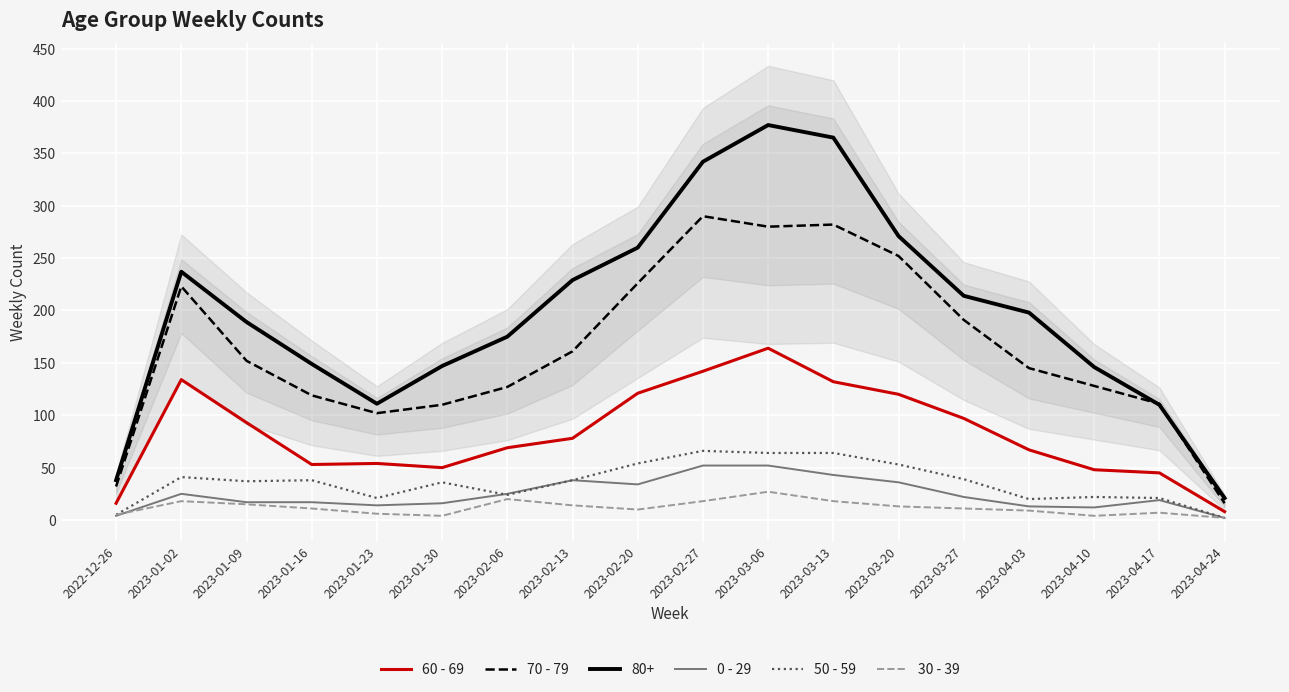

True or false: 70 - 79 and 0 - 29 intersect in this chart.

False